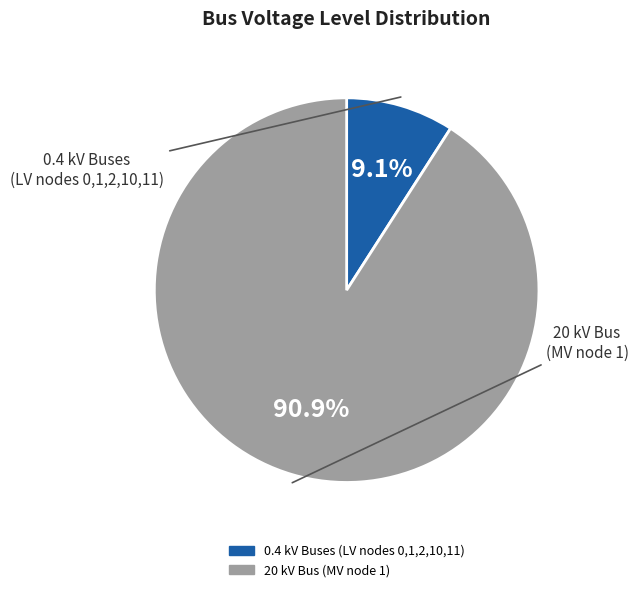

Count the number of slices in the pie.

2